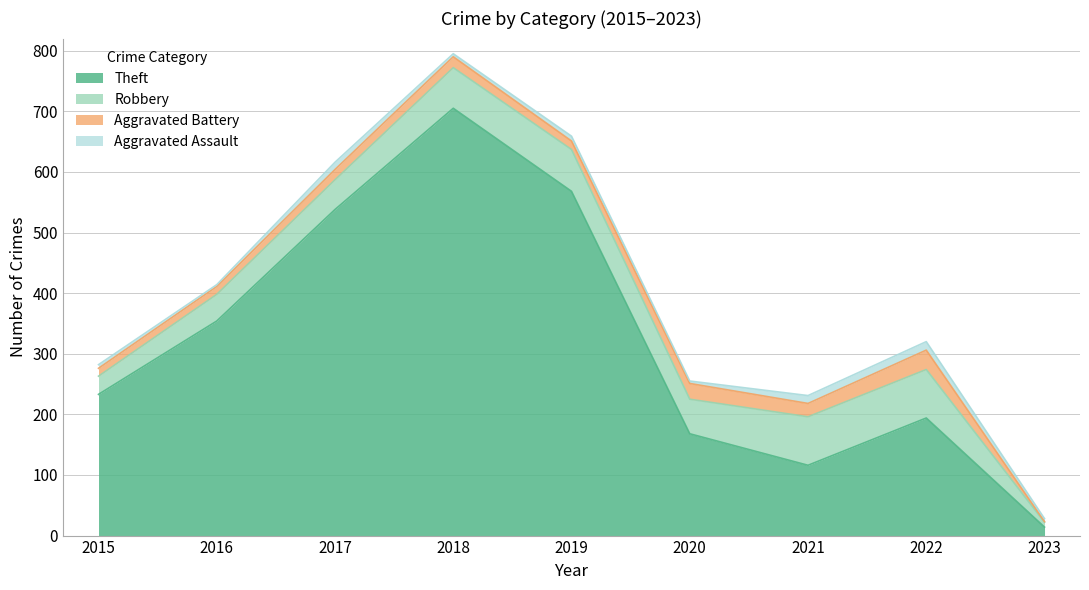

Count the number of data series in this chart.

4